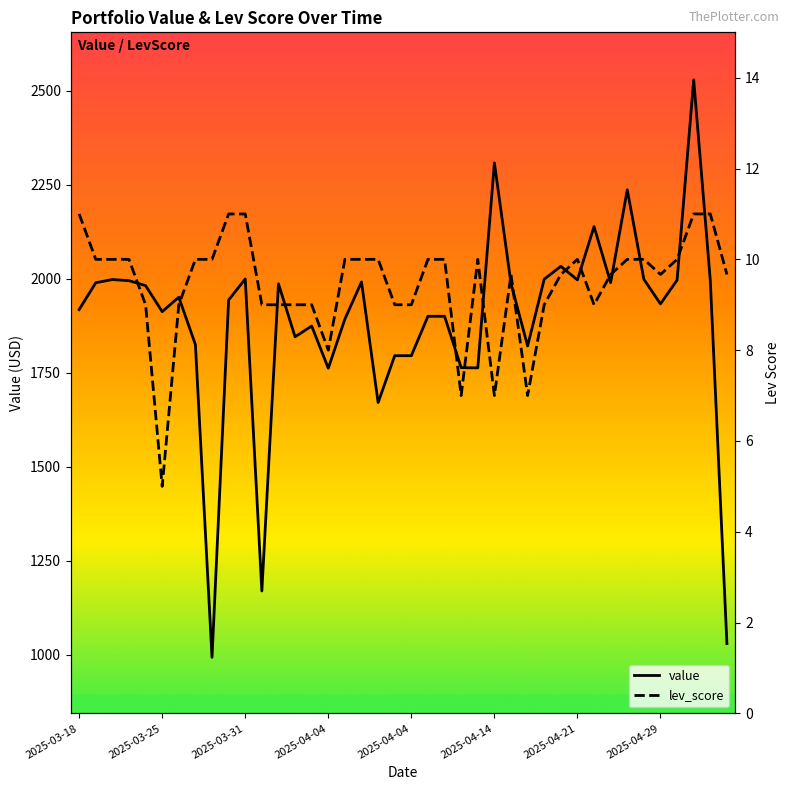

Reading right to left, extract all data points from this chart.

value: 1030.2	1995.6	2529.3	1997.0	1933.5	1998.9	2236.9	1990.2	2139.3	1997.5	2033.5	1999.4	1821.6	1987.8	2308.6	1763.4	1764.0	1900.6	1900.6	1795.9	1795.9	1671.2	1991.9	1893.4	1762.5	1874.7	1846.0	1987.0	1170.1	2000.0	1943.9	993.7	1825.2	1951.4	1913.0	1982.3	1995.3	1998.3	1989.8	1918.4
lev_score: 9.7	11.0	11.0	10.0	9.7	10.0	10.0	9.7	9.0	10.0	9.7	9.0	7.0	9.7	7.0	10.0	7.0	10.0	10.0	9.0	9.0	10.0	10.0	10.0	8.0	9.0	9.0	9.0	9.0	11.0	11.0	10.0	10.0	9.0	5.0	9.0	10.0	10.0	10.0	11.0